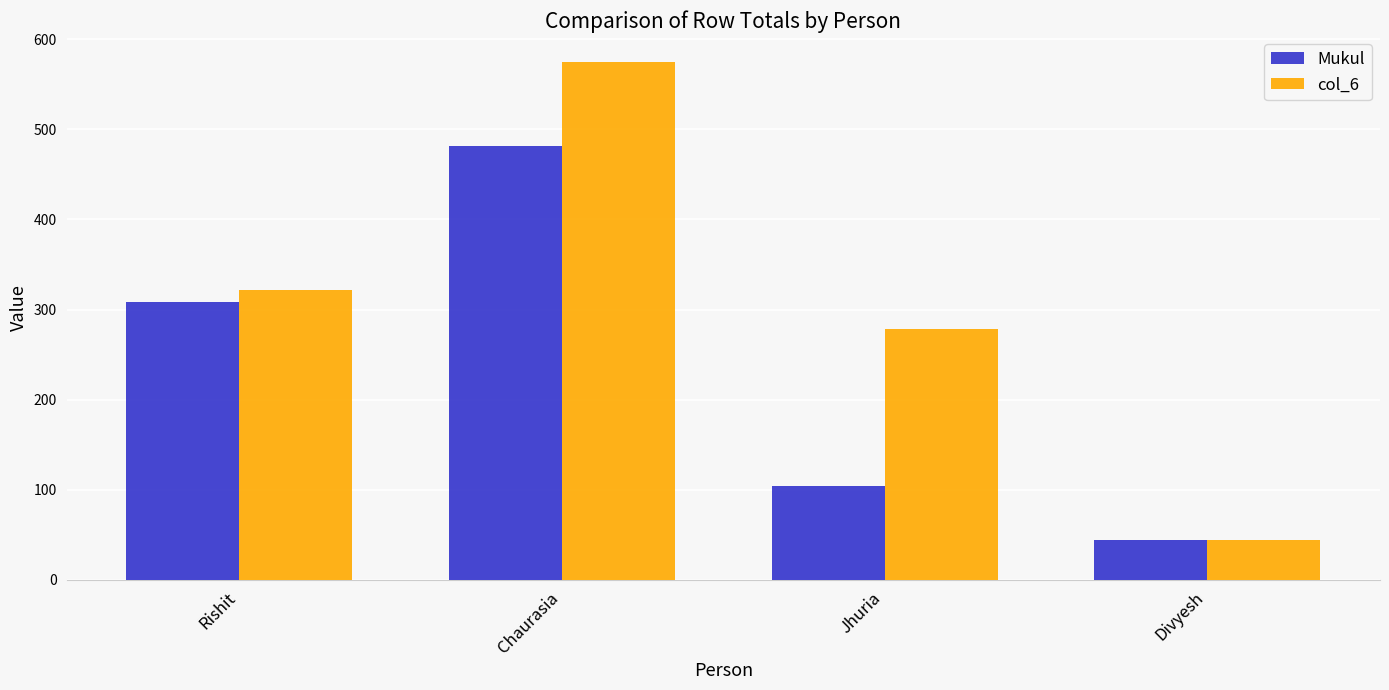

How many bars are there in total?

8